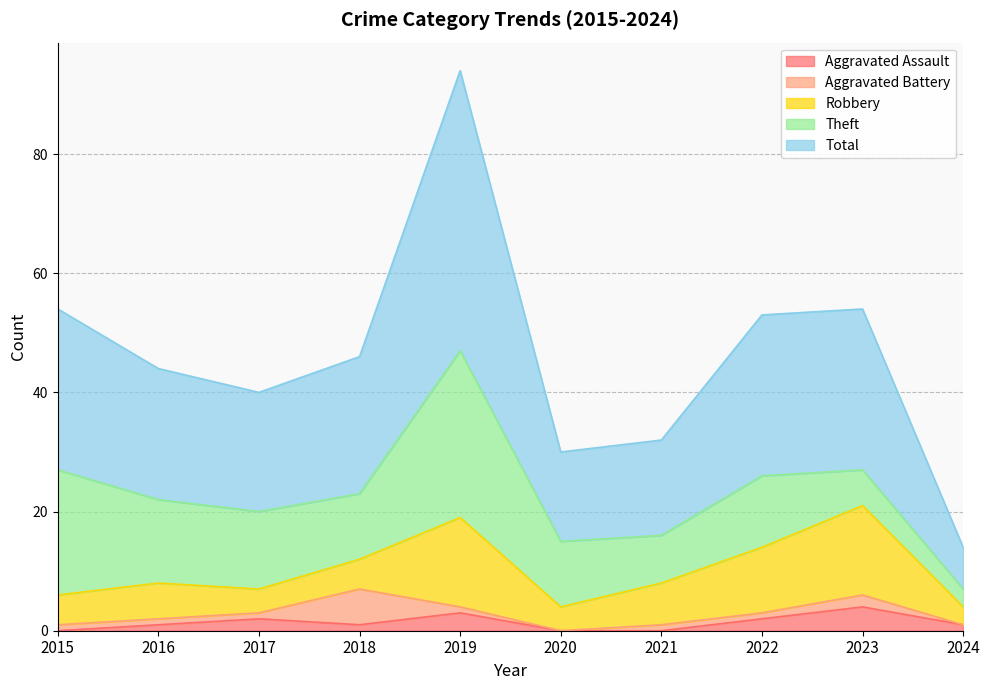

The Theft series shows 28 at 2019. True or false?

True